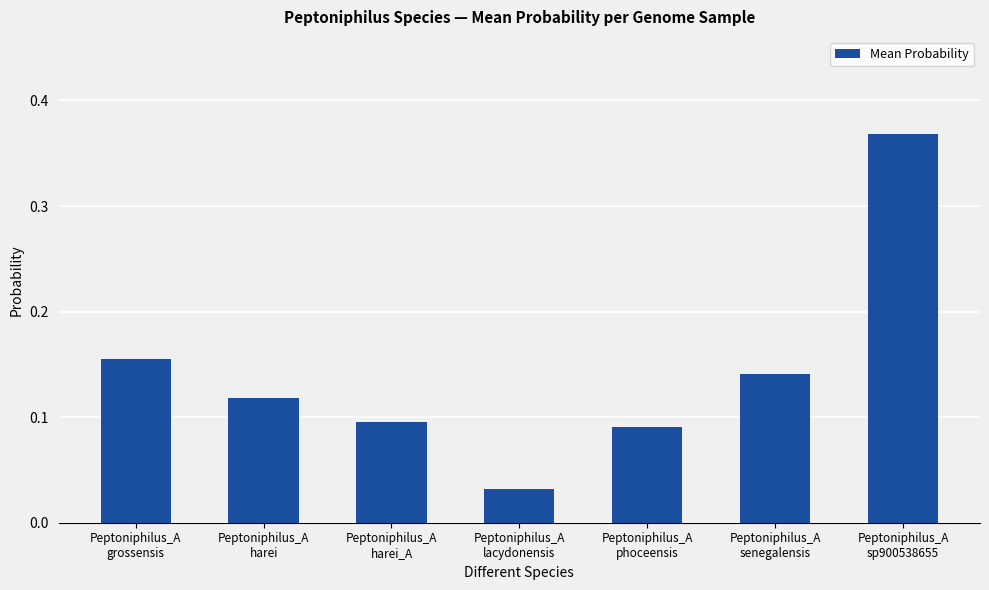

What is the sum of all values?

1.0